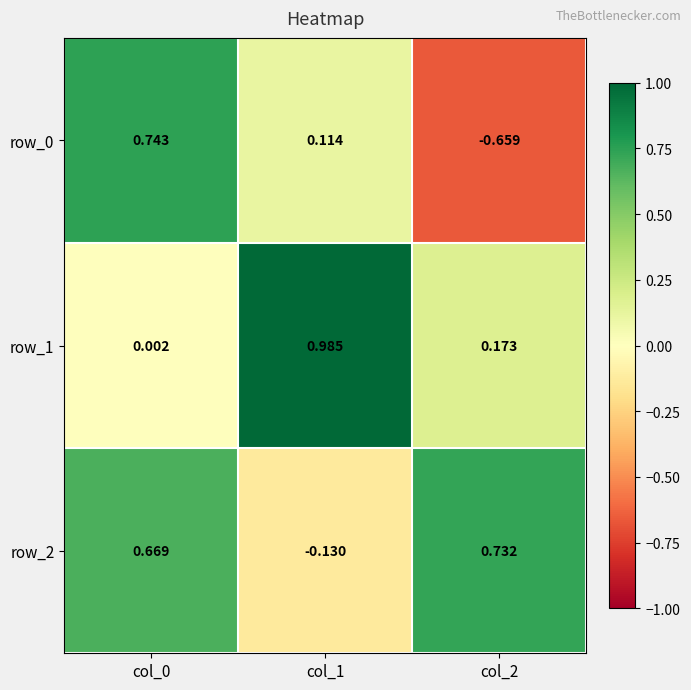

Is the value of row_1 at col_0 greater than the value of row_0 at col_1?

No